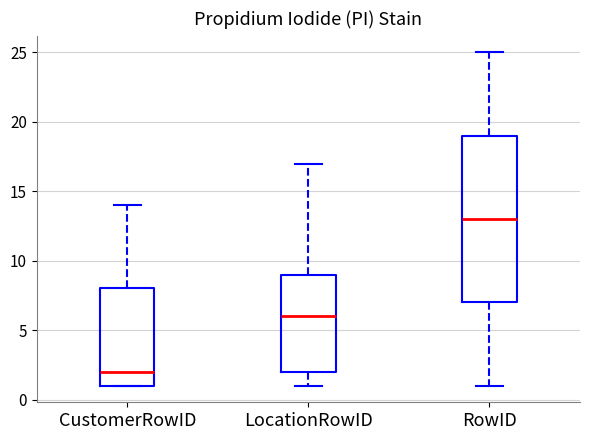

Which box has the highest median line?

RowID